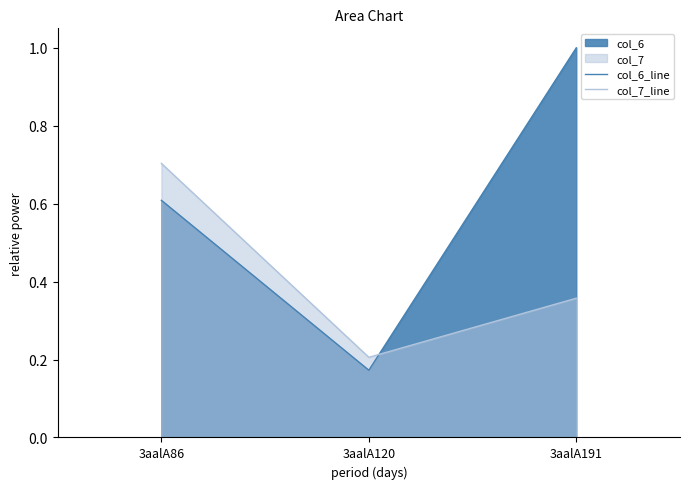

Reading right to left, transcribe all the data shown in this chart.

col_6_line: 1.0	0.2	0.6
col_7_line: 0.4	0.2	0.7